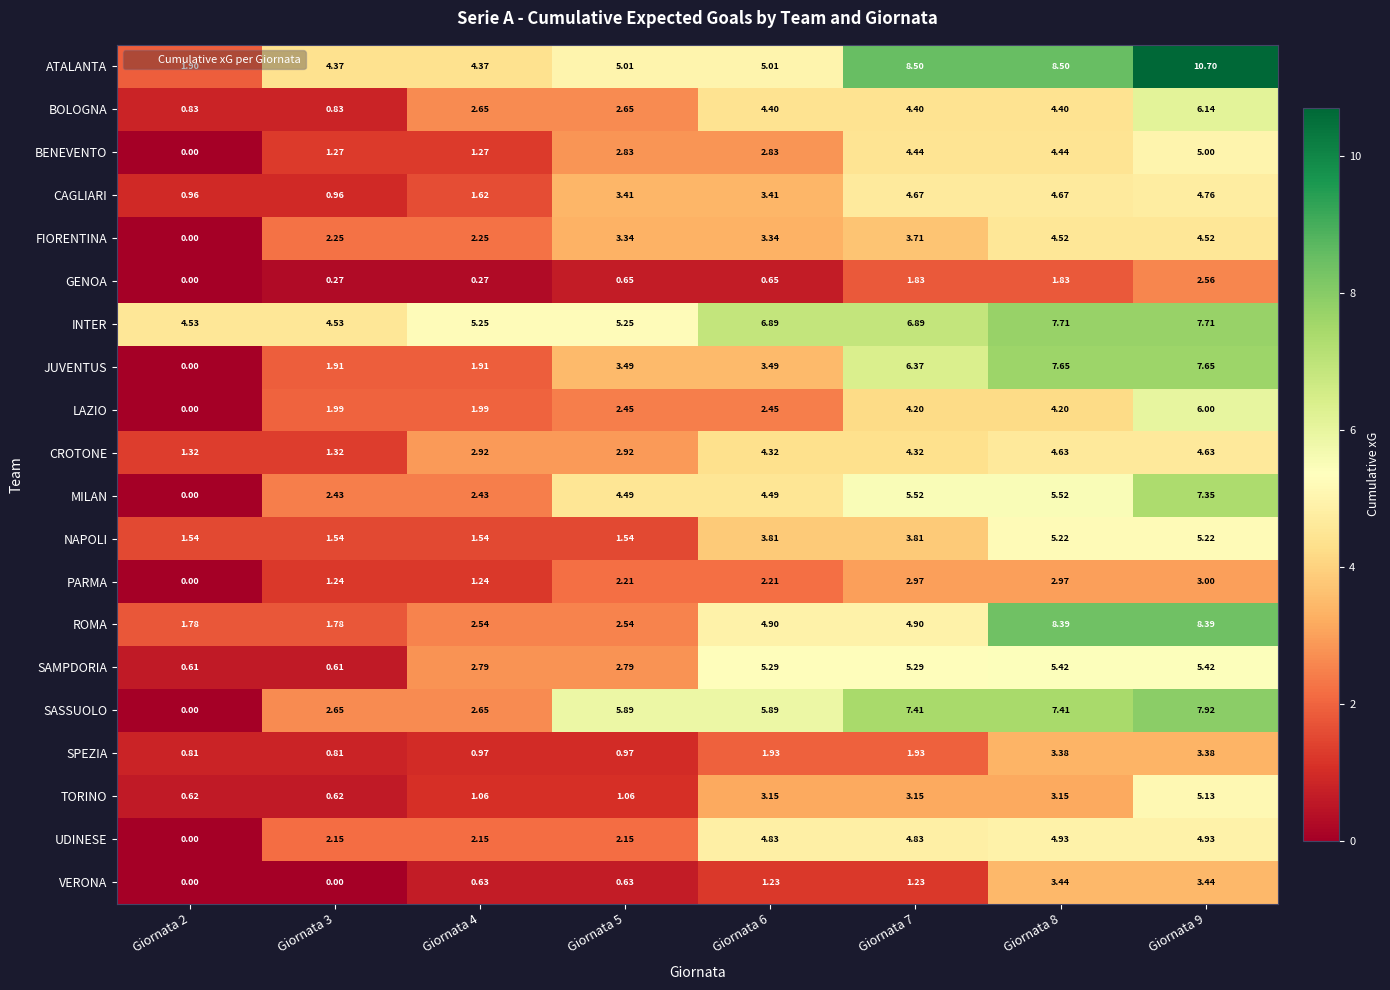

Which series has the largest range (max minus min)?

ATALANTA